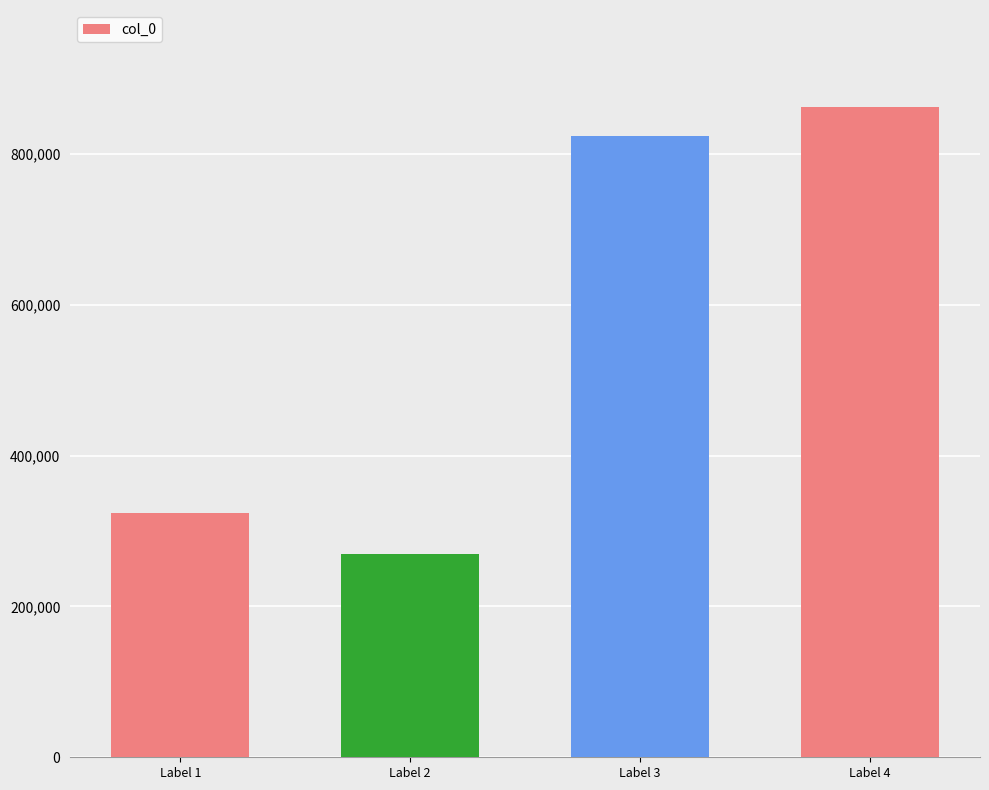

What is the change in value from Label 1 to Label 3?

+499514